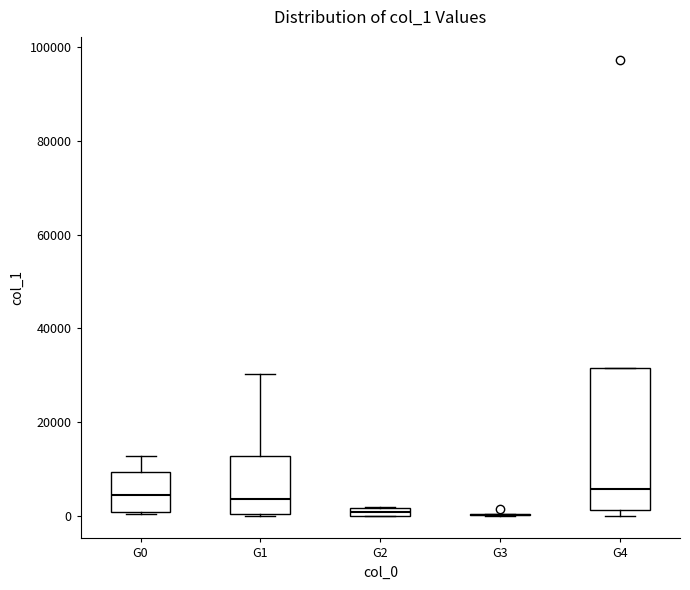

Comparing the boxes themselves (not the whiskers), which one is the tallest?

G4